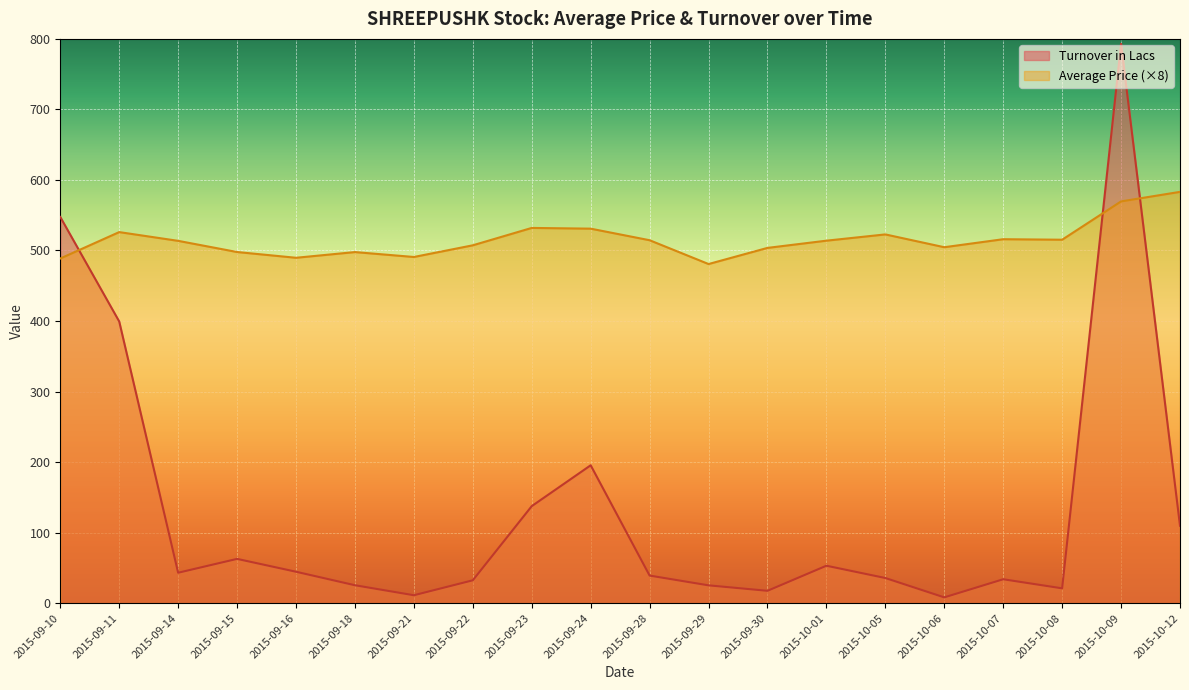

What is the label of the 16th point from the left?

2015-10-06